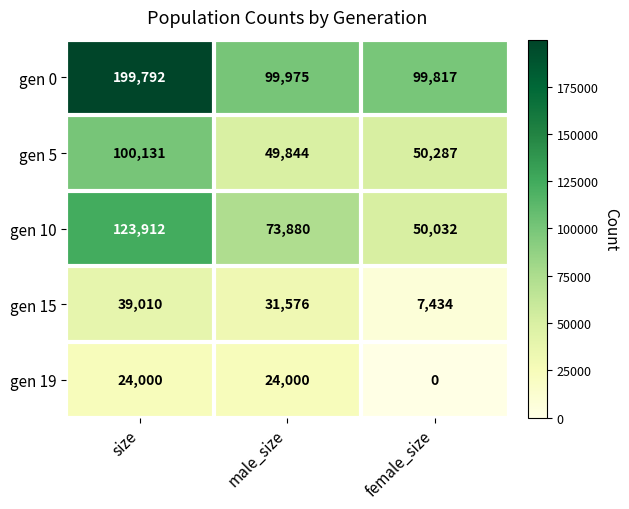

Which category has the highest value in the gen 5 series?

size